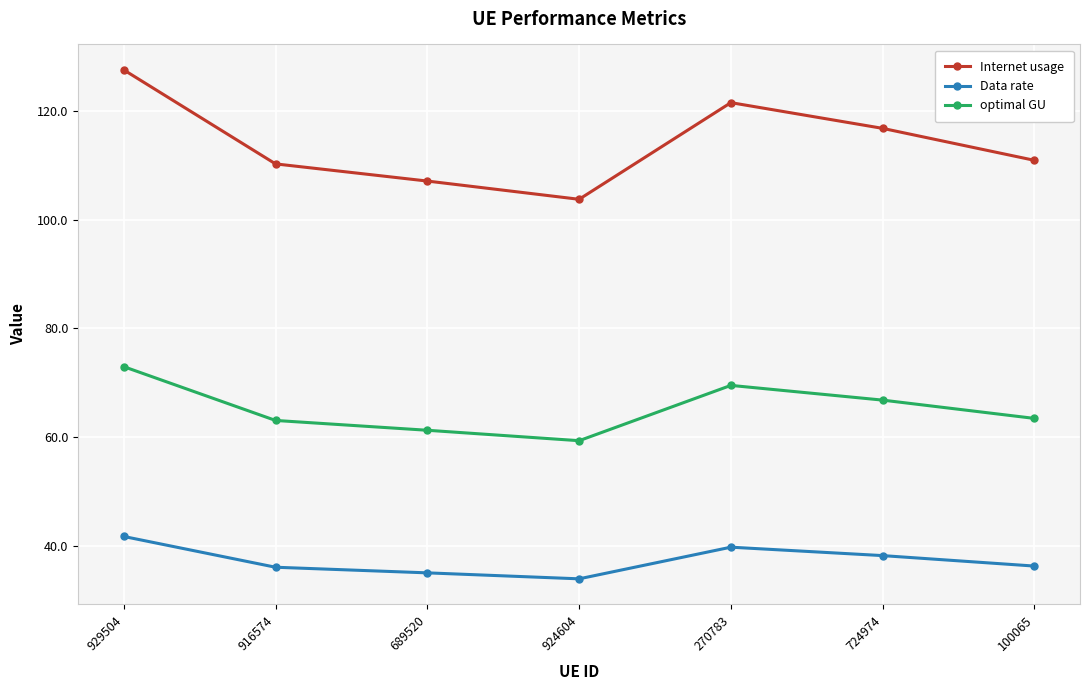

How many lines are shown in the chart?

3